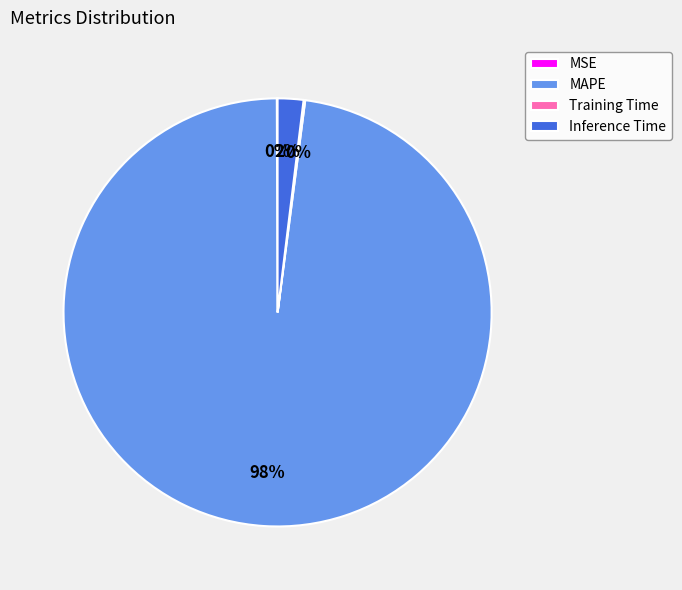

To the nearest percent, what is the average slice percentage?

25%